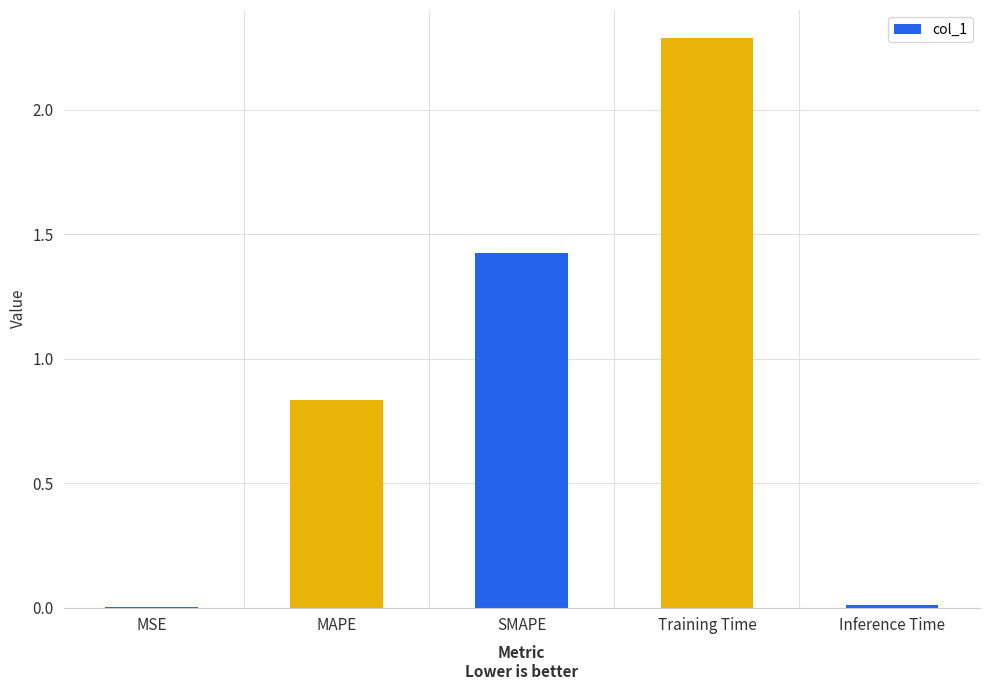

Which label corresponds to the largest value in the chart?

Training Time